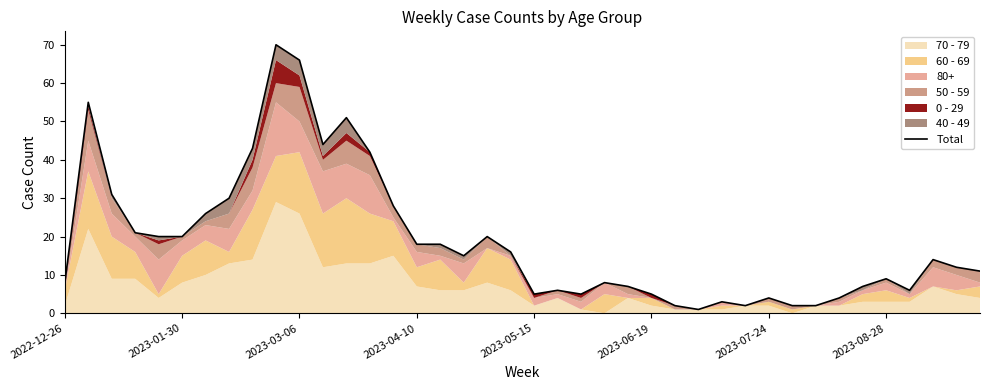

What is the difference between the maximum and minimum values?

69